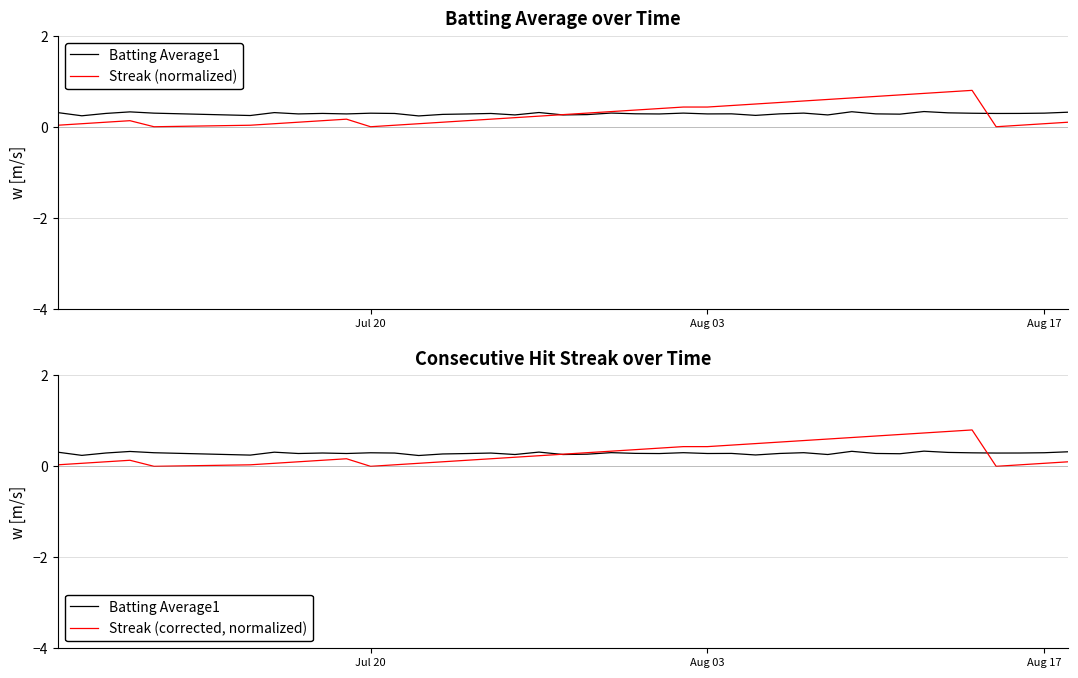

Is the value of Streak (corrected, normalized) at 30 greater than the value of Batting Average1 at 8?

Yes